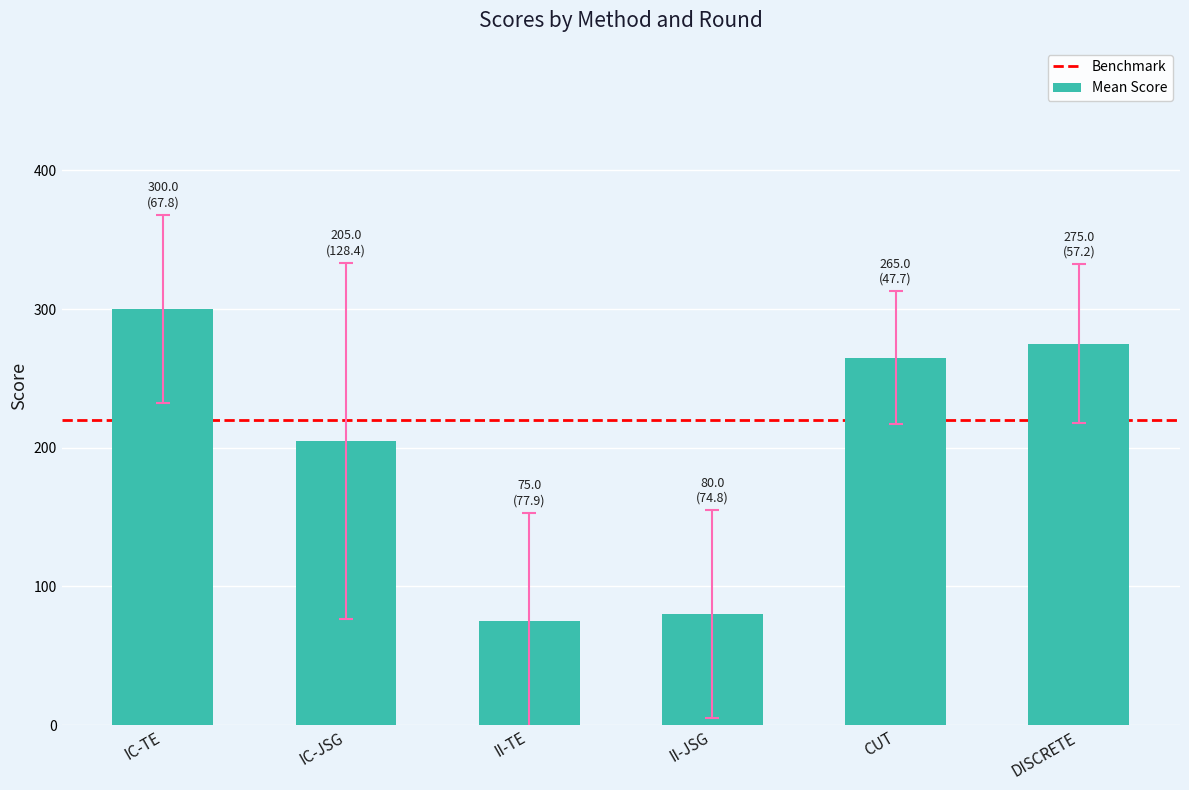

What is the change in value from IC-TE to DISCRETE?

-25